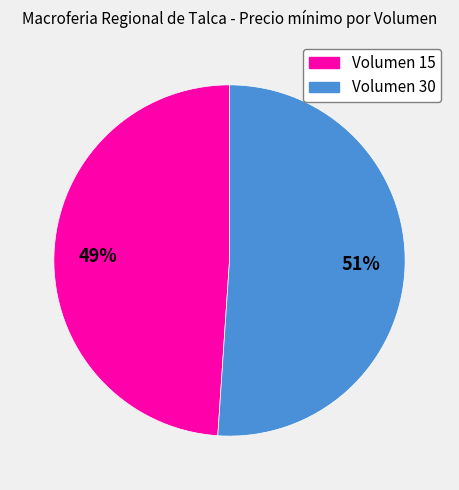

What is the ratio of the value at Volumen 15 to the value at Volumen 30?

1.0